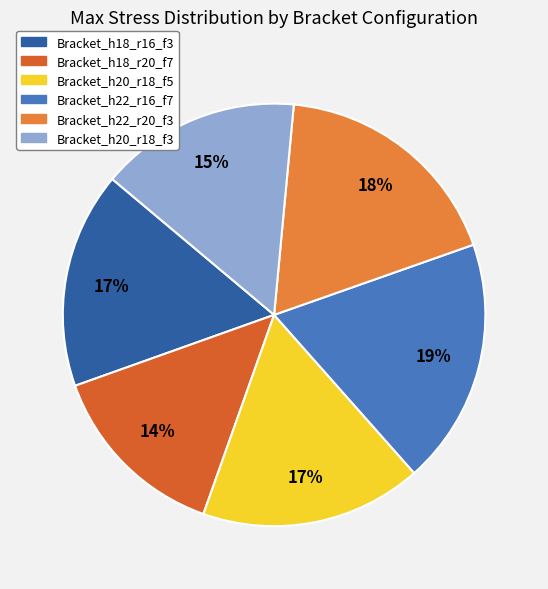

The Bracket_h18_r20_f7 slice represents 14% of the pie. True or false?

True